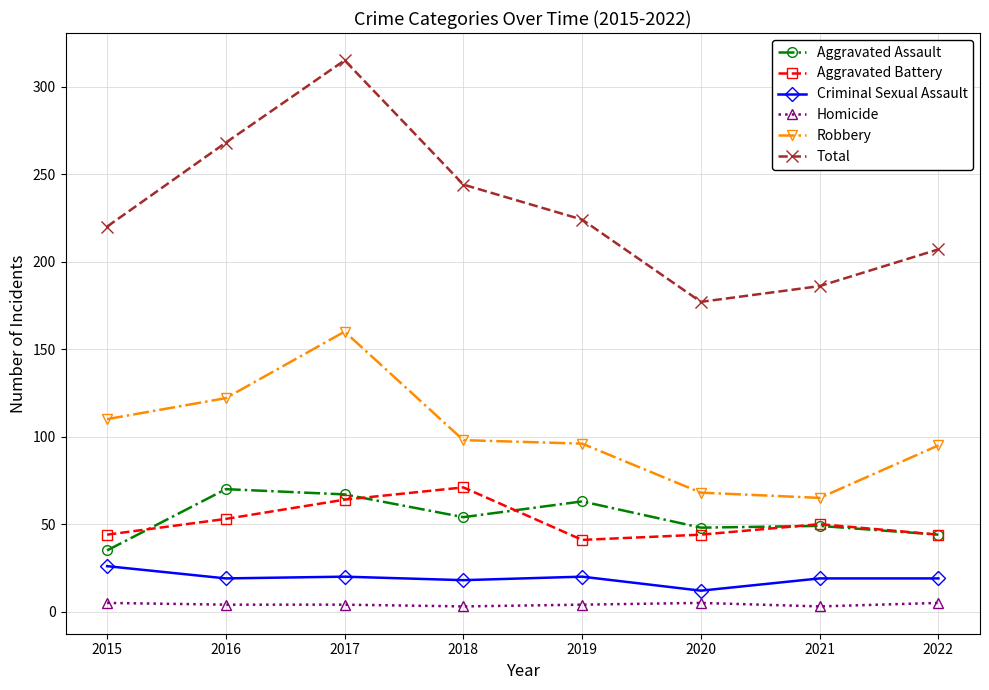

What is the lowest value of the Aggravated Battery series?

41